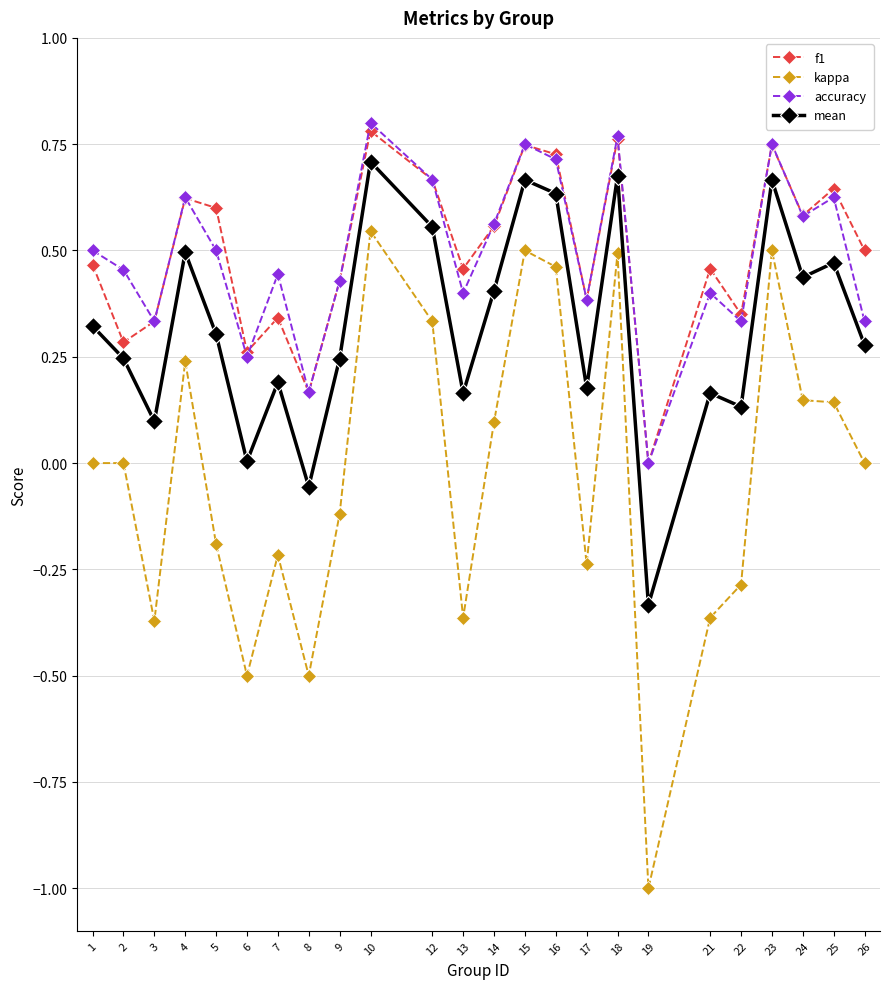

True or false: kappa and mean intersect in this chart.

False